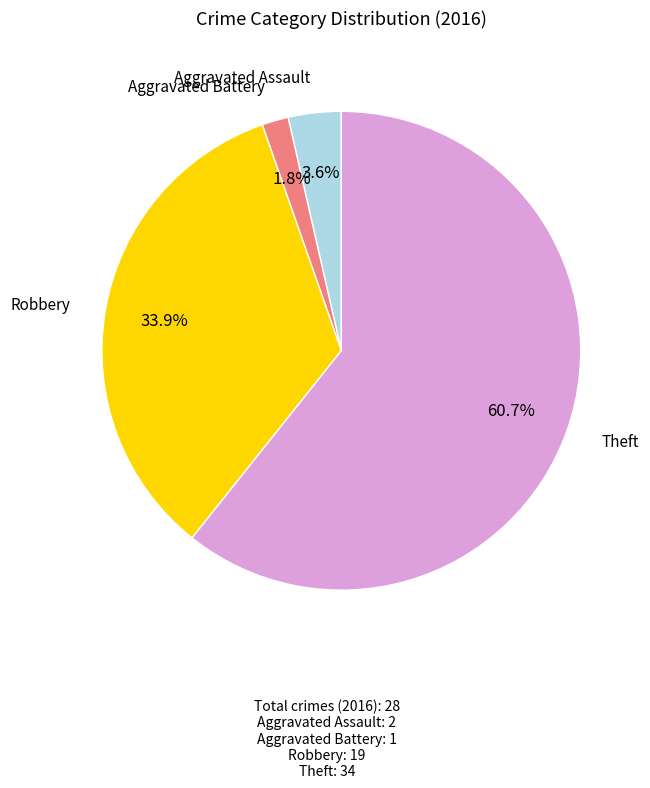

Count the number of slices in the pie.

4